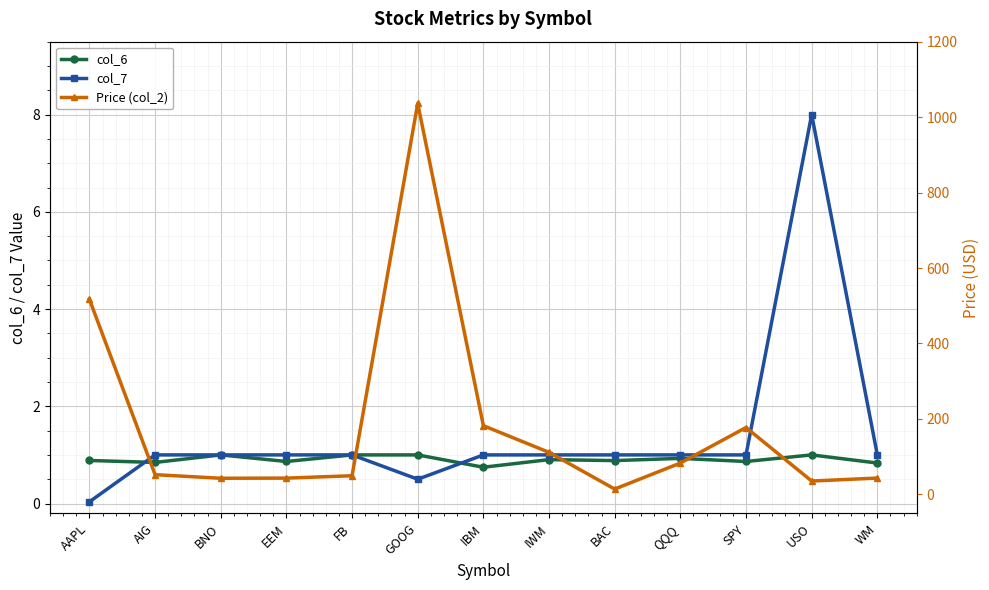

Reading left to right, what are all the values shown in this chart?

col_6: 0.9	0.8	1.0	0.9	1.0	1.0	0.7	0.9	0.9	0.9	0.9	1.0	0.8
col_7: 0.0	1.0	1.0	1.0	1.0	0.5	1.0	1.0	1.0	1.0	1.0	8.0	1.0
Price (col_2): 517.0	52.2	42.8	43.1	49.4	1036.2	182.1	111.4	14.2	83.1	177.2	35.4	43.2